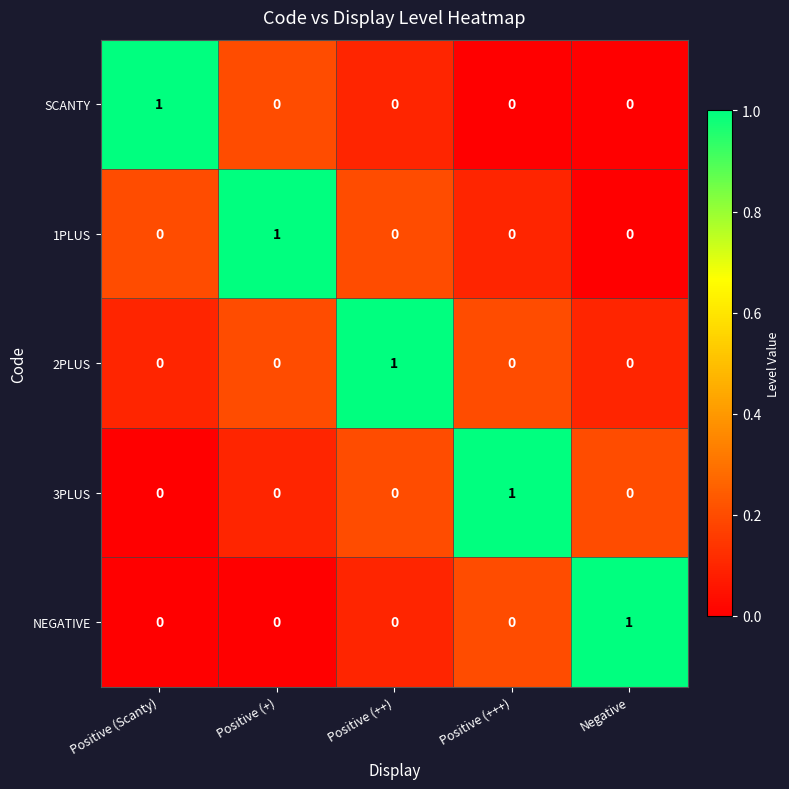

The value of NEGATIVE at Positive (+) is 0. True or false?

True